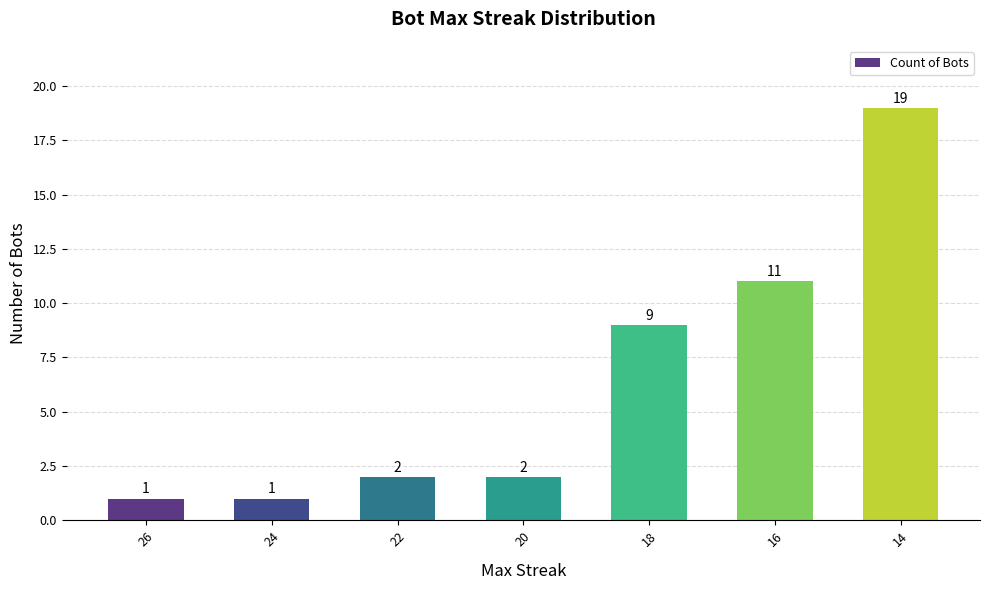

How many distinct data groups are displayed?

1